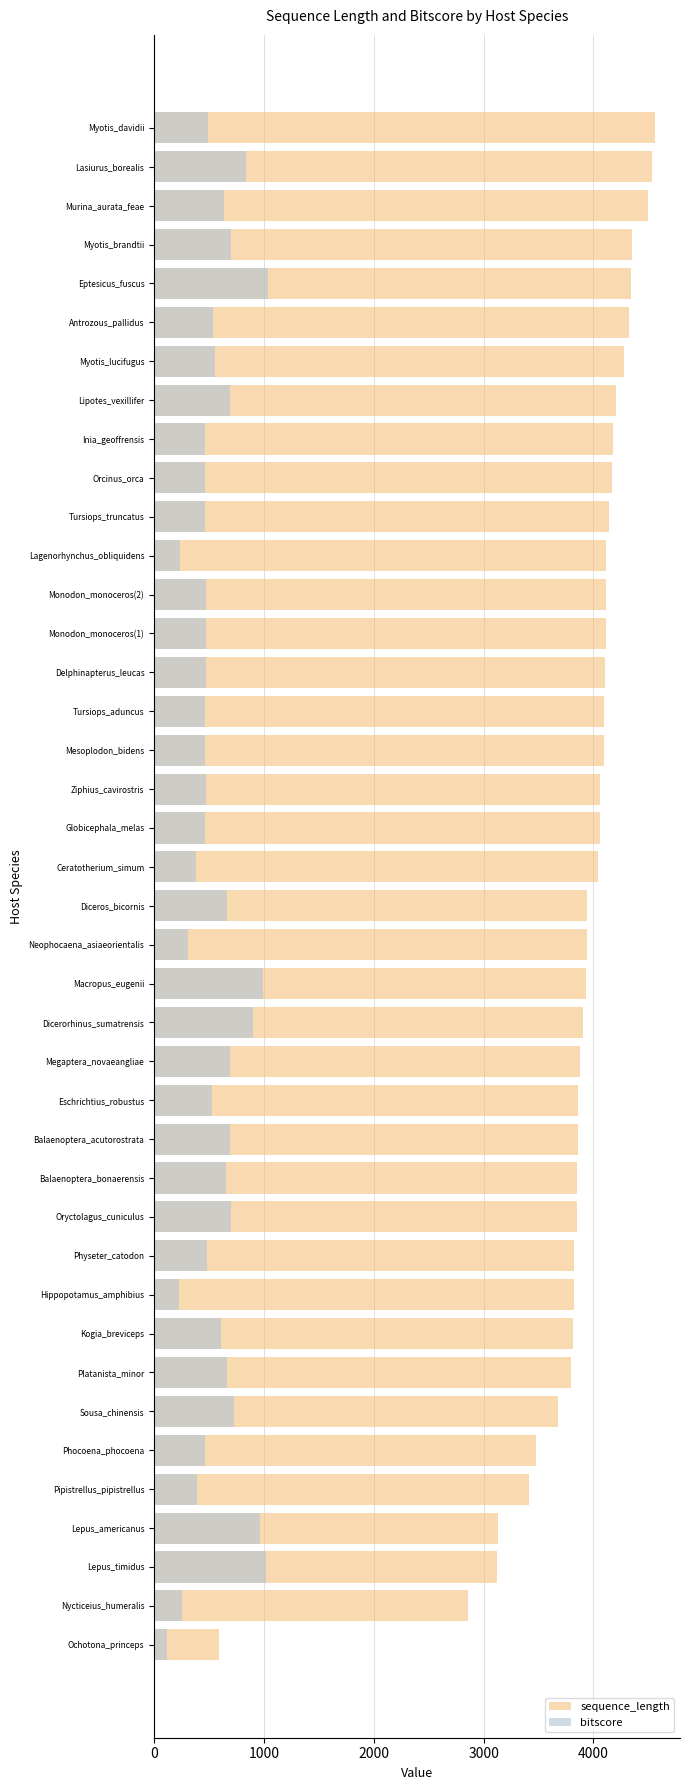

What is the sum of the bitscore values at Lagenorhynchus_obliquidens and Balaenoptera_bonaerensis?

894